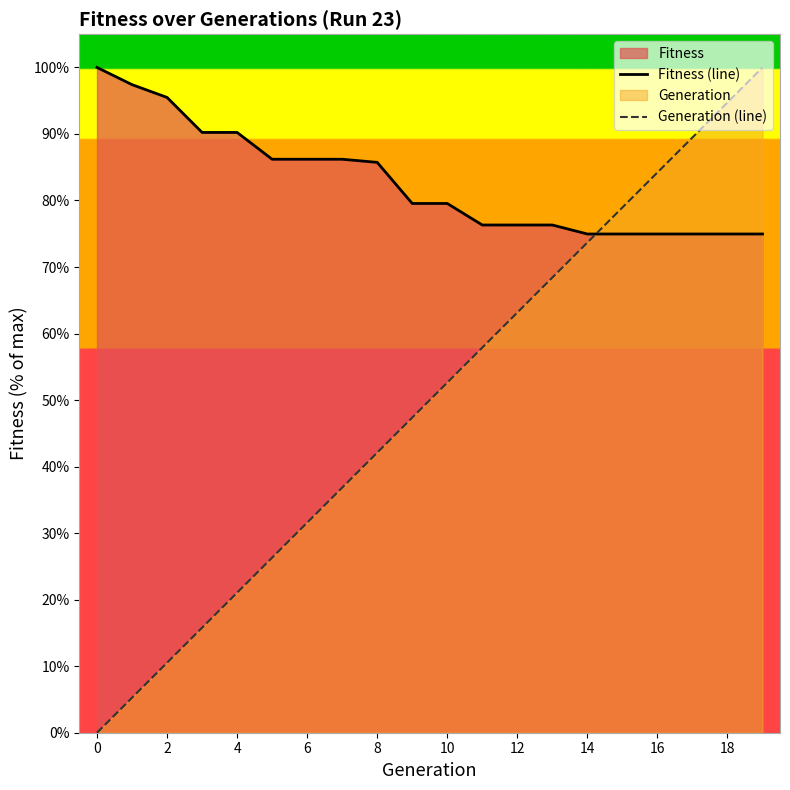

Rank the series by their average value, from lowest to highest.

Generation (line), Fitness (line)